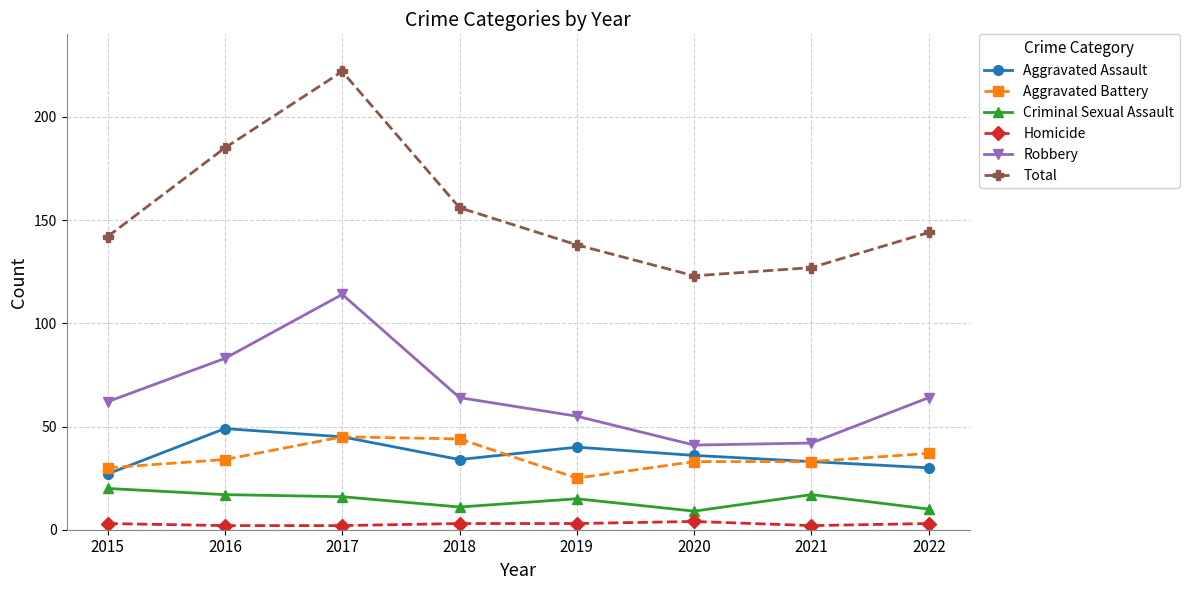

Which label corresponds to the largest value in the chart?

2017